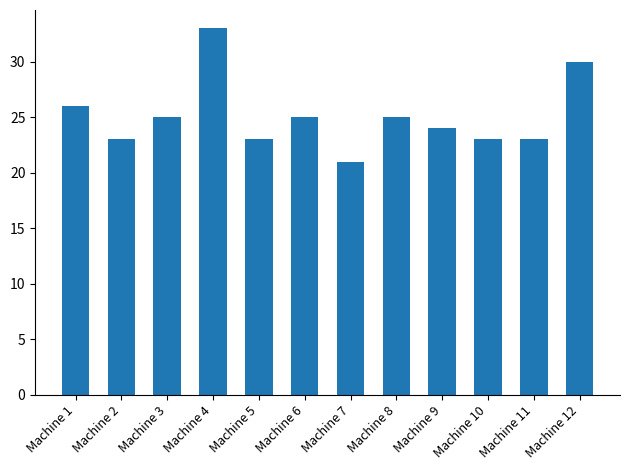

Between Machine 6 and Machine 5, which is larger?

Machine 6